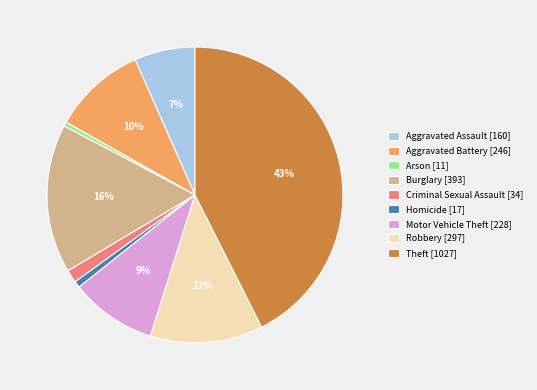

True or false: Theft accounts for 29% of the total.

False